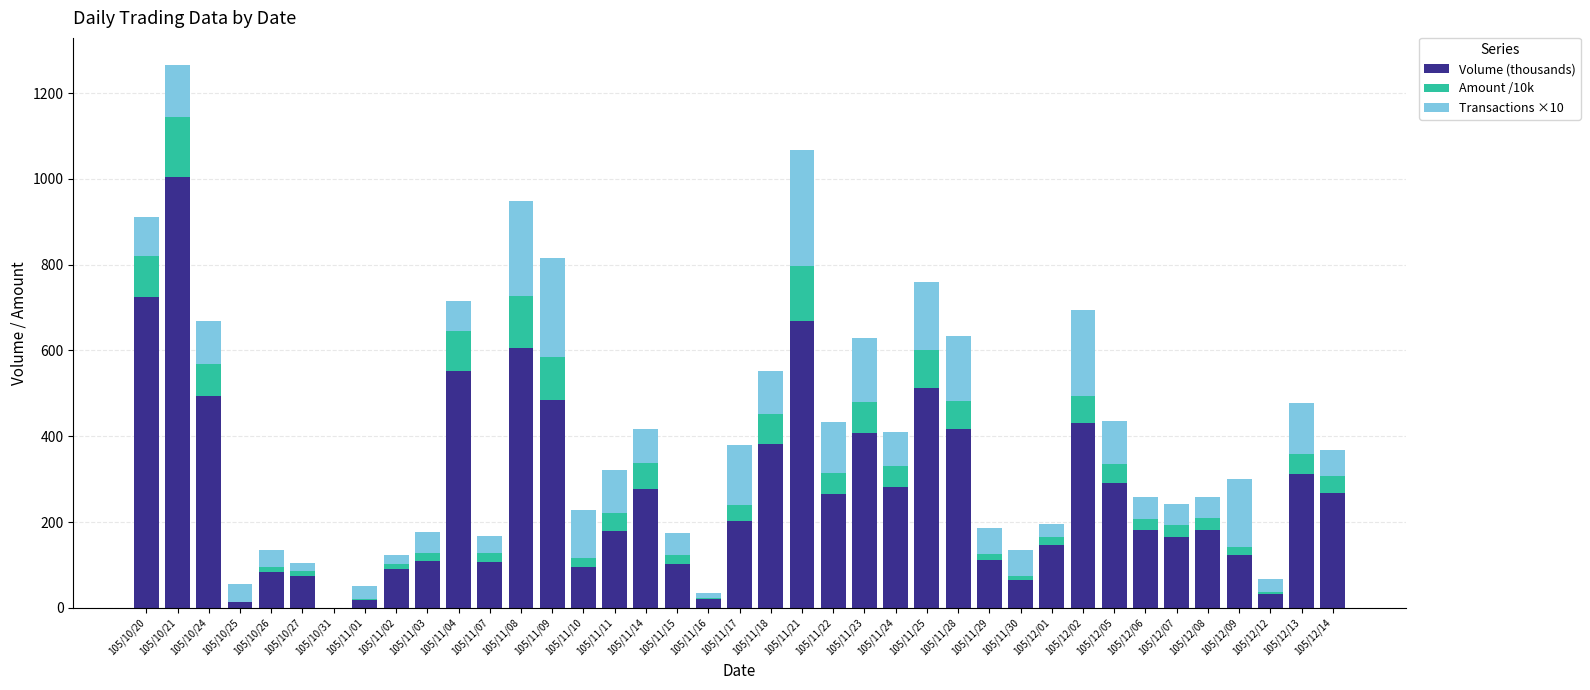

At which category is the sum across all series the highest?

105/10/21